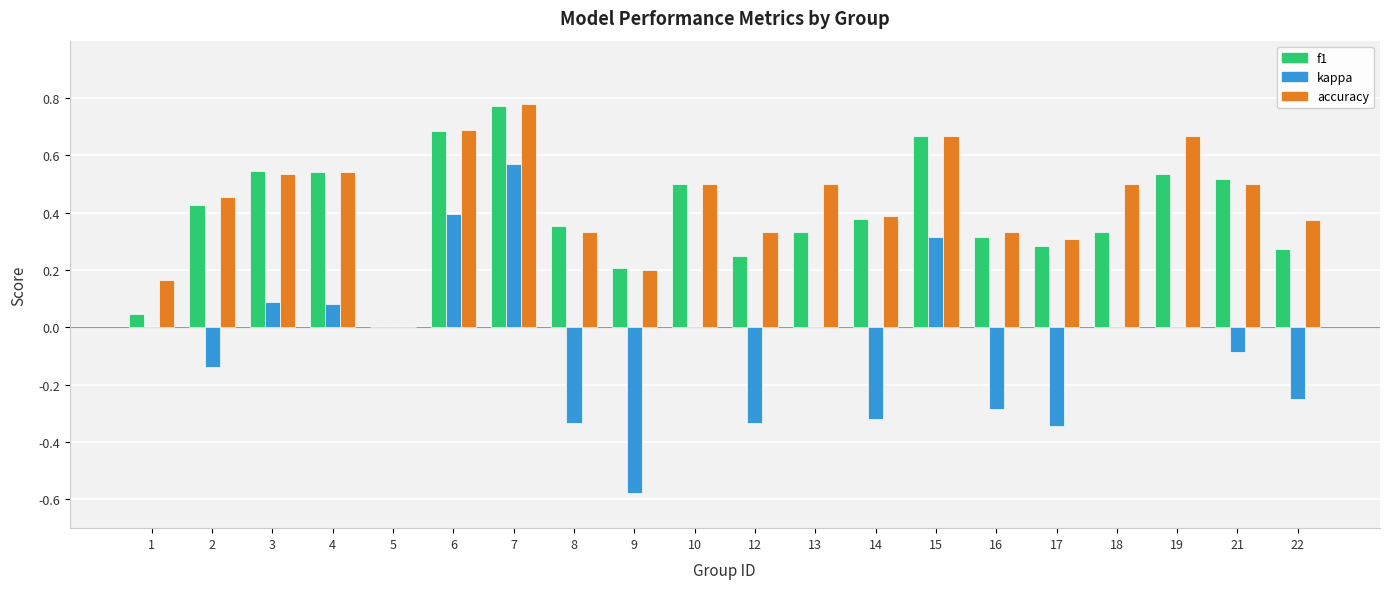

True or false: f1 has a value of 0.7 at 15.

True